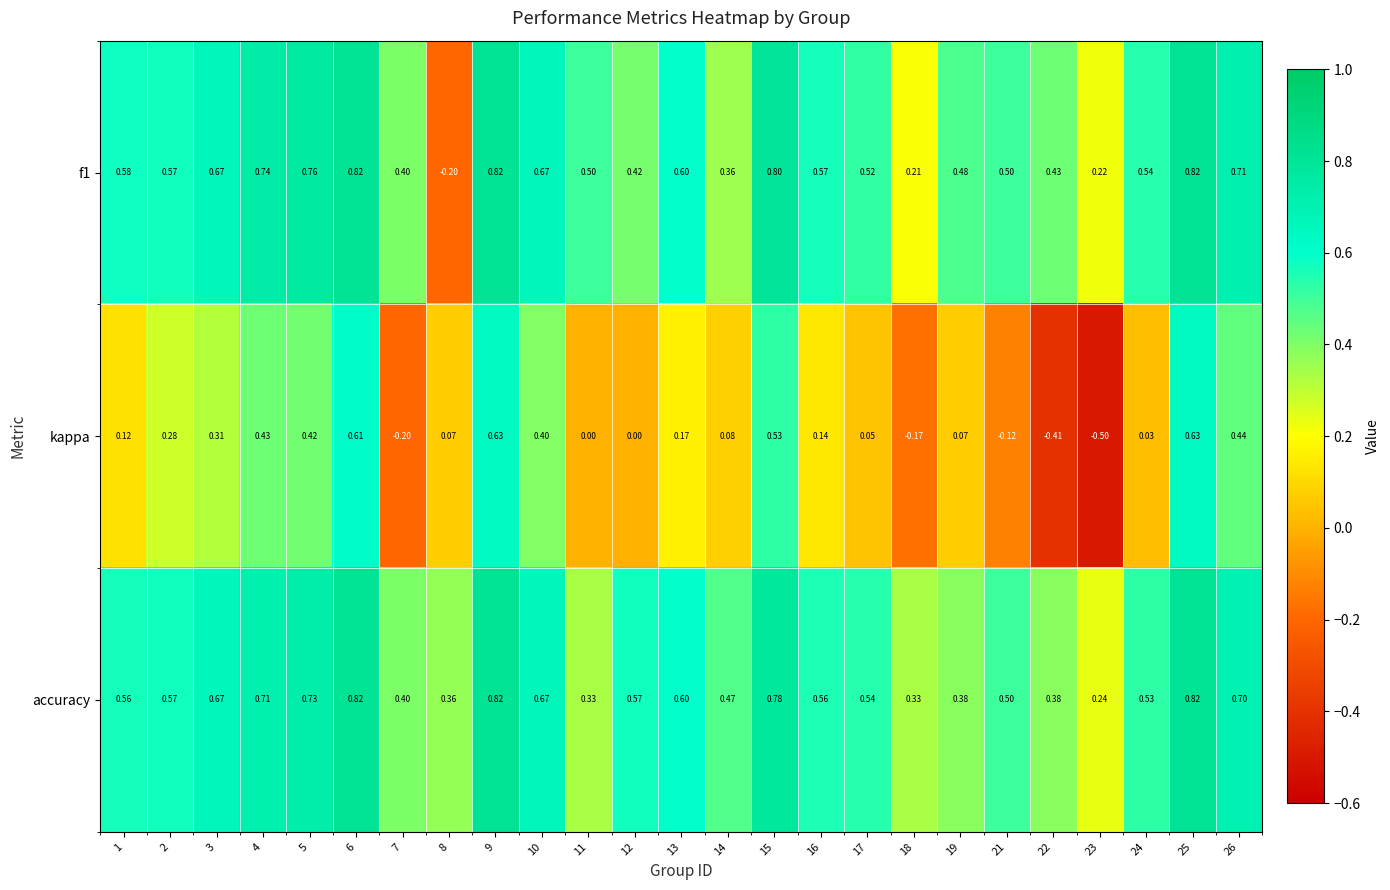

Is the value of kappa at 11 greater than the value of accuracy at 21?

No